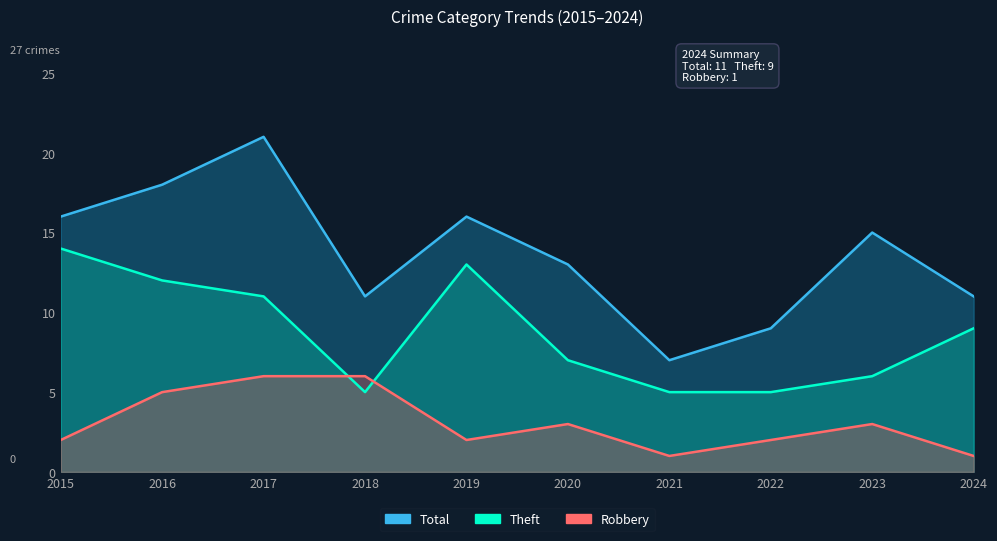

True or false: Theft and Total cross at least once.

False